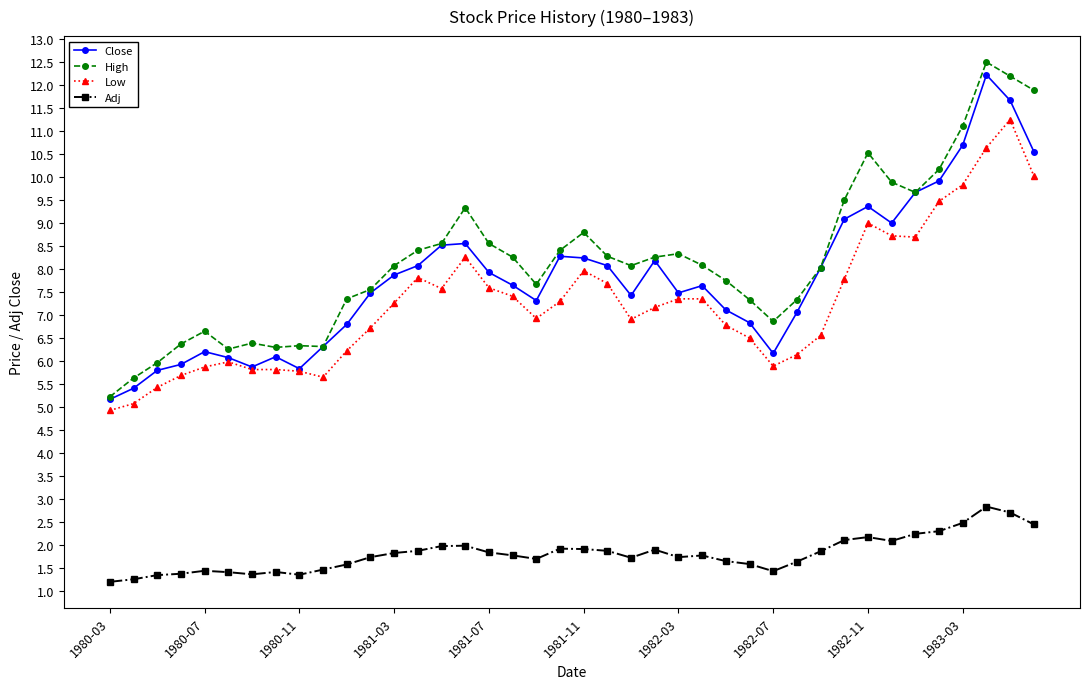

What is the value of the Adj point at the 11th from the left?

1.6